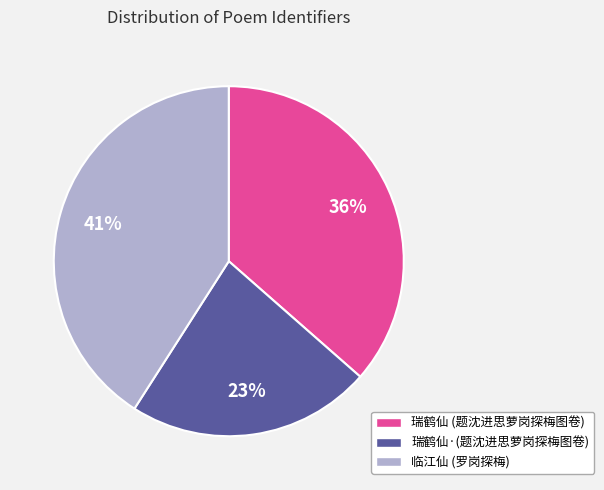

To the nearest percent, what is the difference between the largest and smallest slice percentages?

18%